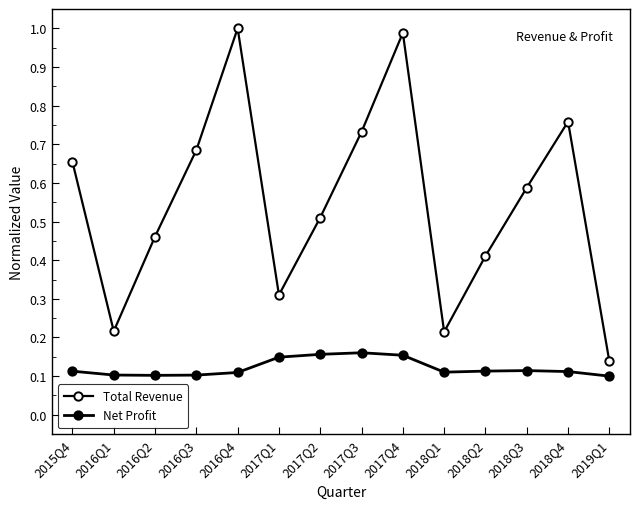

How many lines are shown in the chart?

2